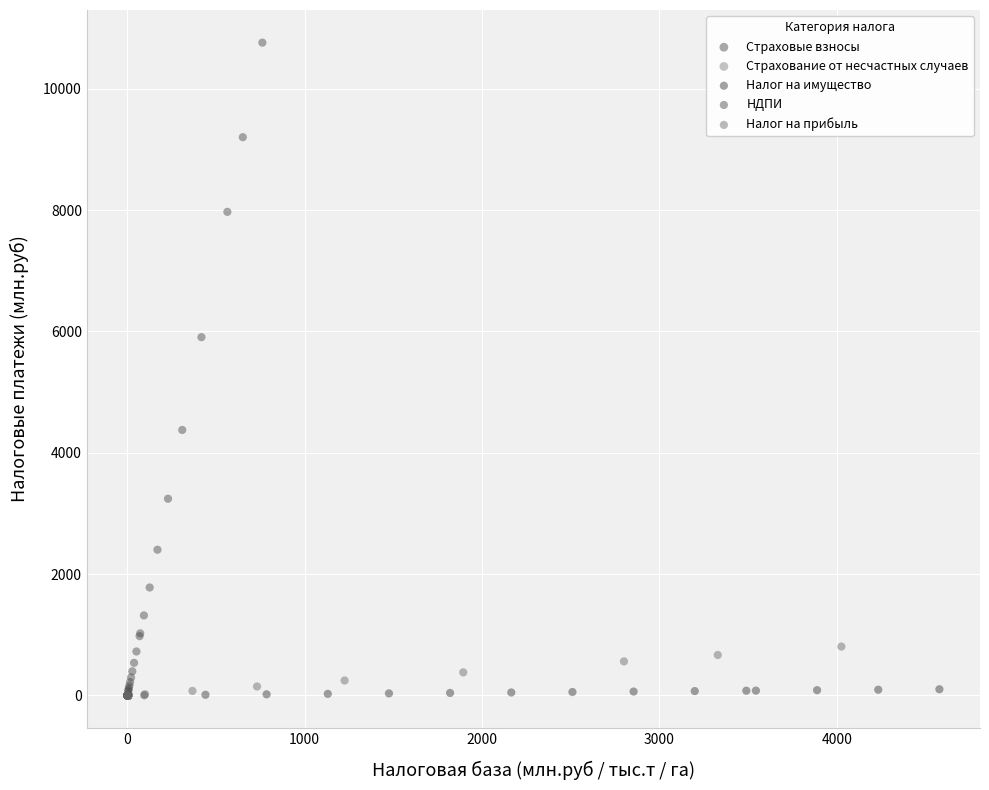

Which series reaches the maximum Y coordinate?

НДПИ